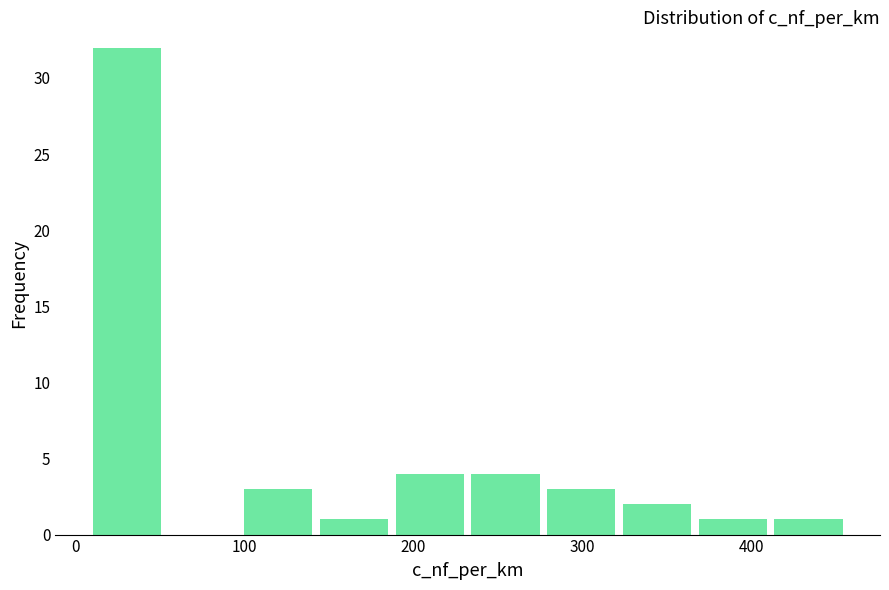

Reading left to right, transcribe this chart: for each bar, give the range it covers on the x-axis and its height. Neither the bar edges nor the heights are printed on the chart, so give them approximately, as read against the axes.

10 to 50: 32
50 to 100: 0
100 to 140: 3
140 to 190: 1
190 to 230: 4
230 to 280: 4
280 to 320: 3
320 to 370: 2
370 to 410: 1
410 to 460: 1